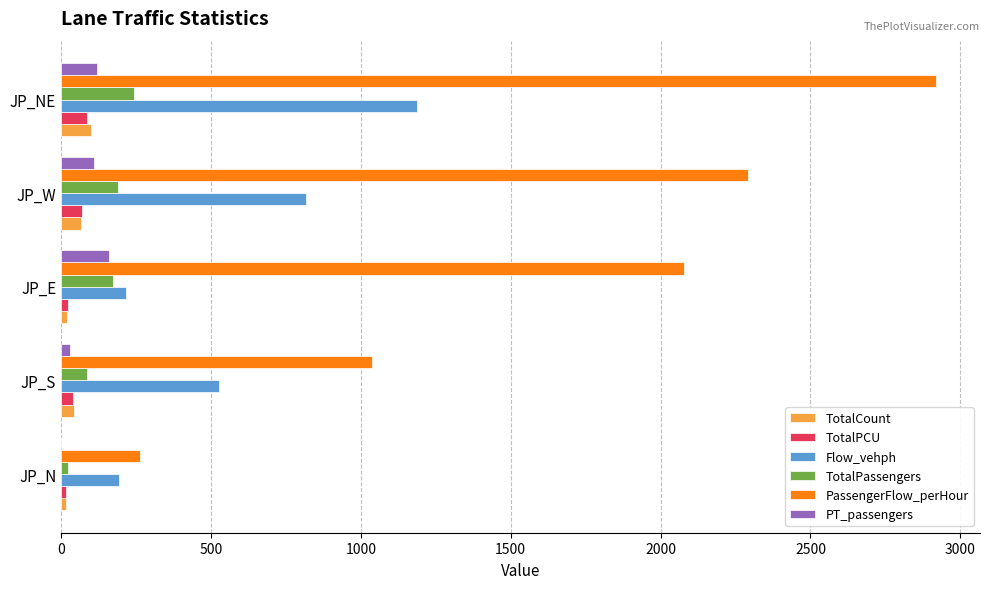

Where is PassengerFlow_perHour nearest to the value 1591?

JP_E